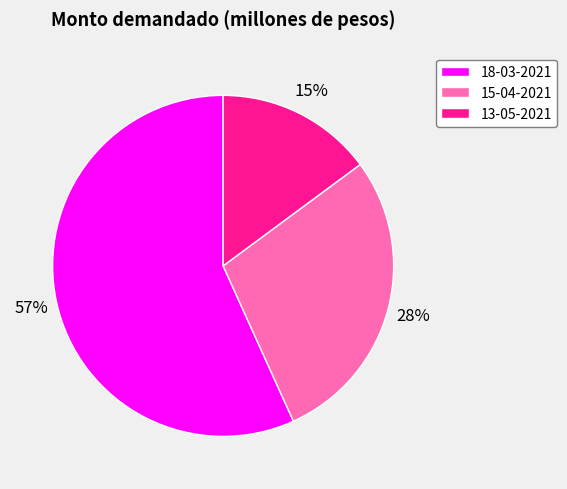

Does 15-04-2021 represent more than half of the total?

No